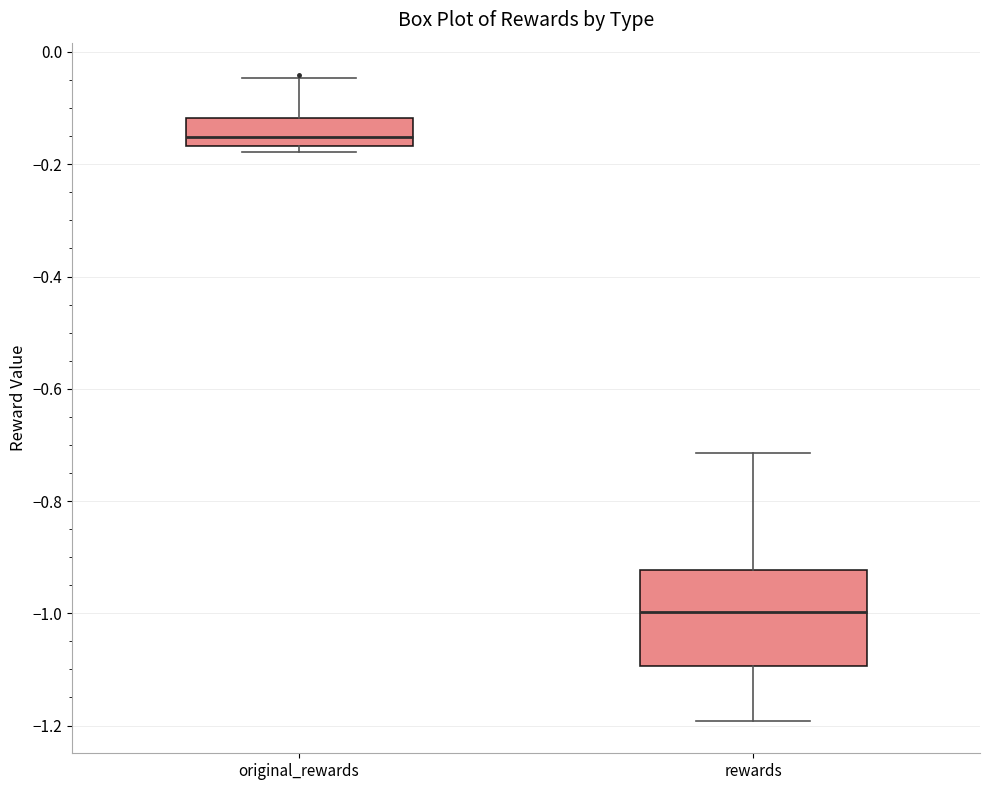

Which box is the tallest, from its lower edge to its upper edge?

rewards